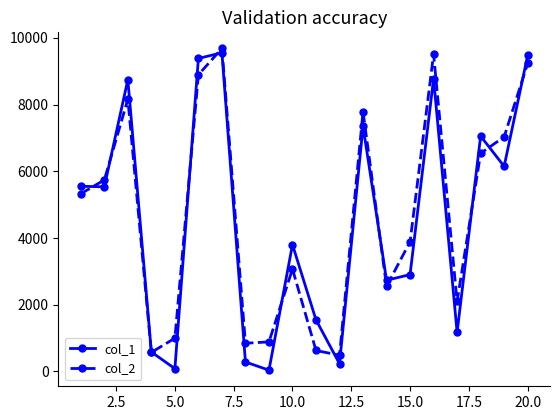

True or false: col_2 has more than 1 points higher than both neighbors.

True